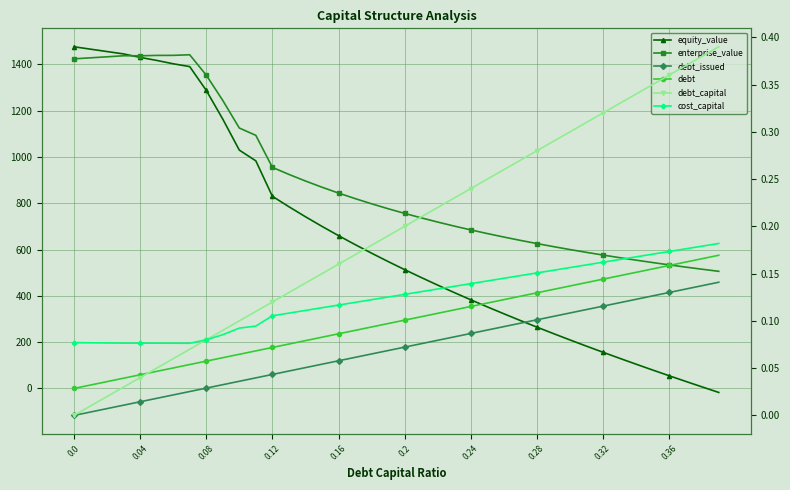

What is the value of the enterprise_value point at the 7th from the left?

1439.4